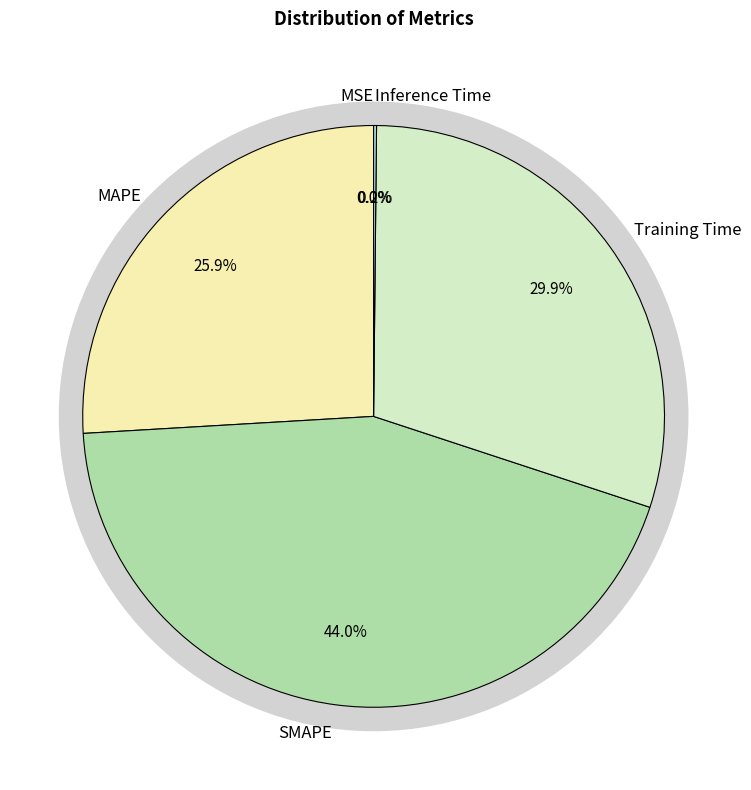

Is there any slice that represents more than half of the pie?

No